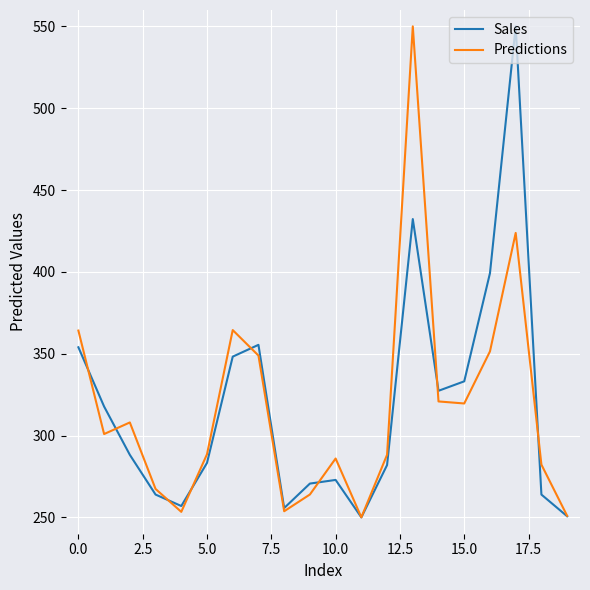

True or false: Sales and Predictions intersect in this chart.

True